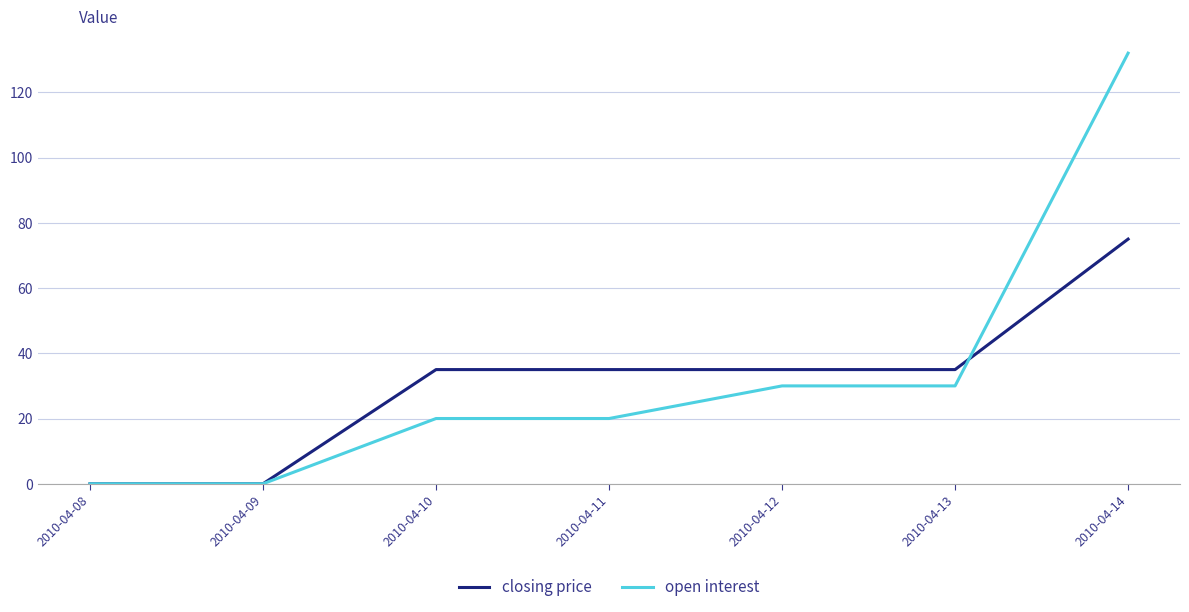

Reading right to left, list all the values displayed in this chart.

closing price: 75	35	35	35	35	0	0
open interest: 132	30	30	20	20	0	0